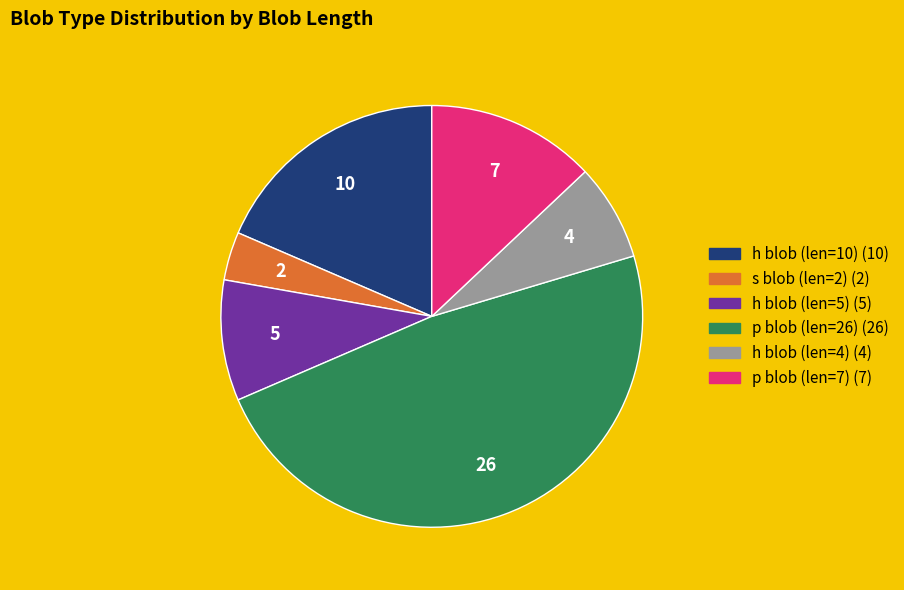

Is there any slice that represents more than half of the pie?

No